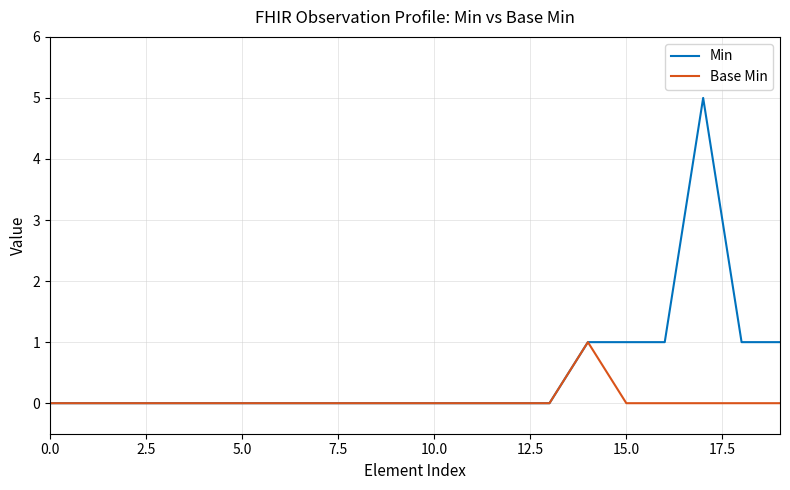

List the series in order of their overall mean, highest first.

Min, Base Min